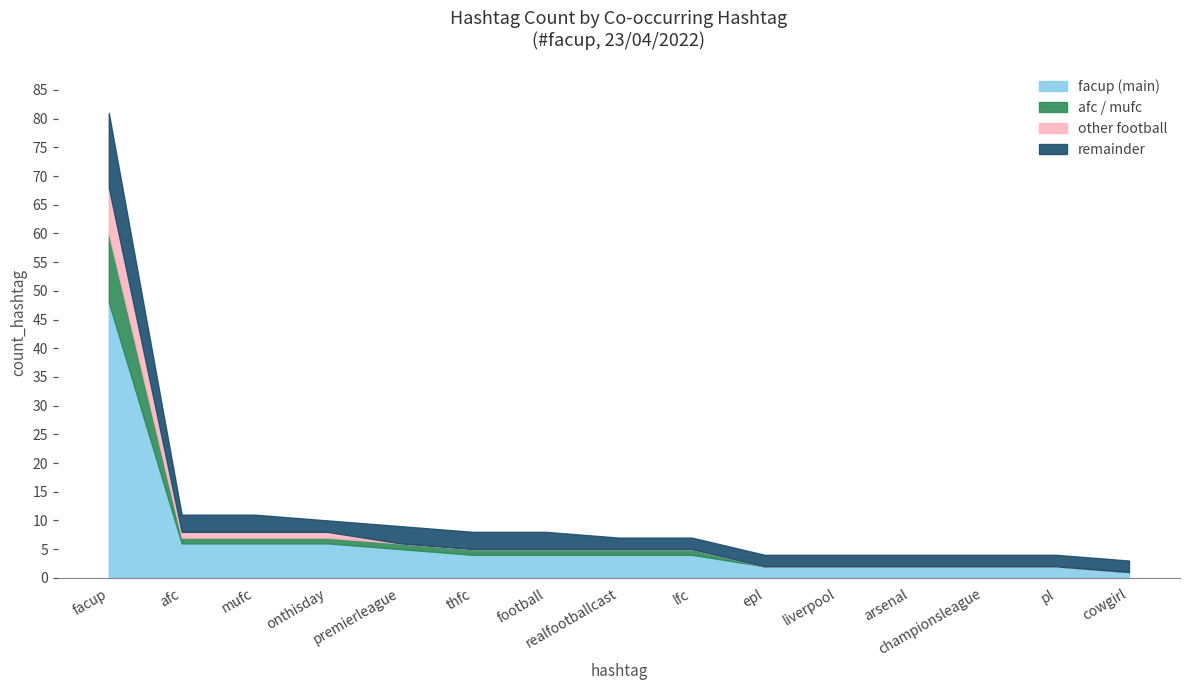

At which label does premierleague reach its peak?

facup